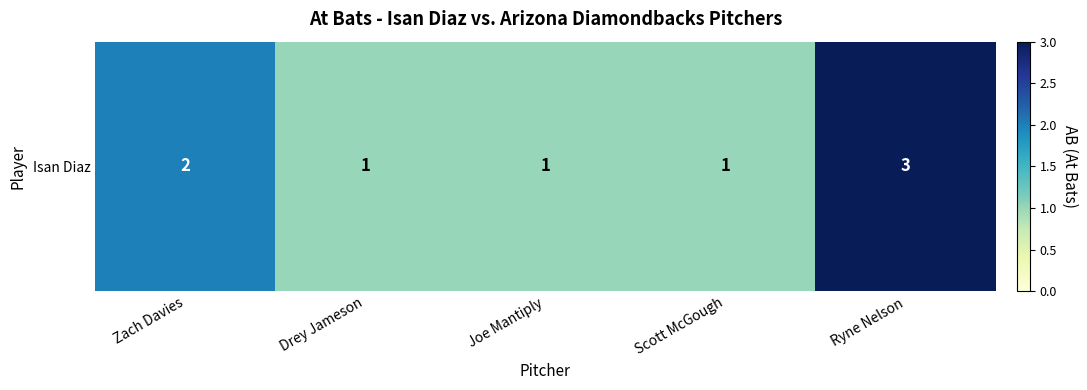

List the labels in order of value, largest first.

Ryne Nelson, Zach Davies, Drey Jameson, Joe Mantiply, Scott McGough